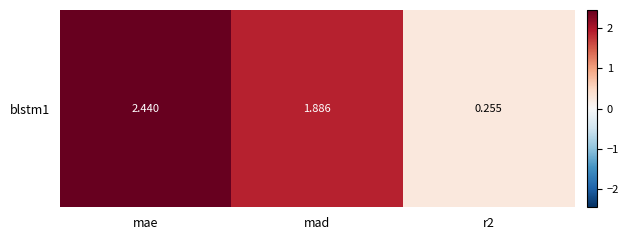

What is the difference between the values at r2 and mad?

1.6